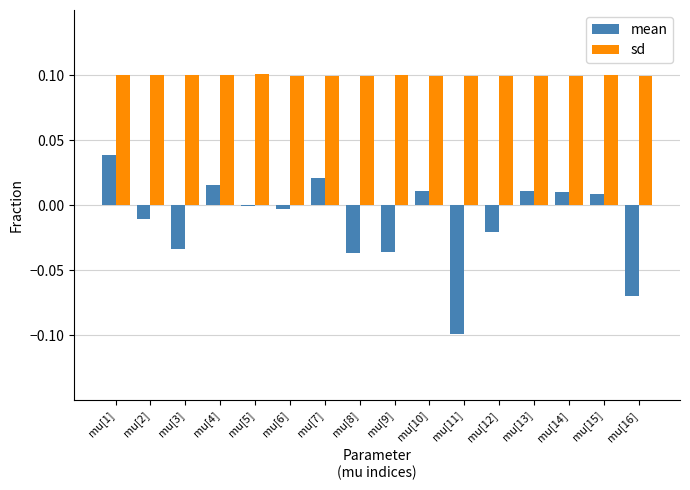

Where is mean nearest to the value 0?

mu[5]